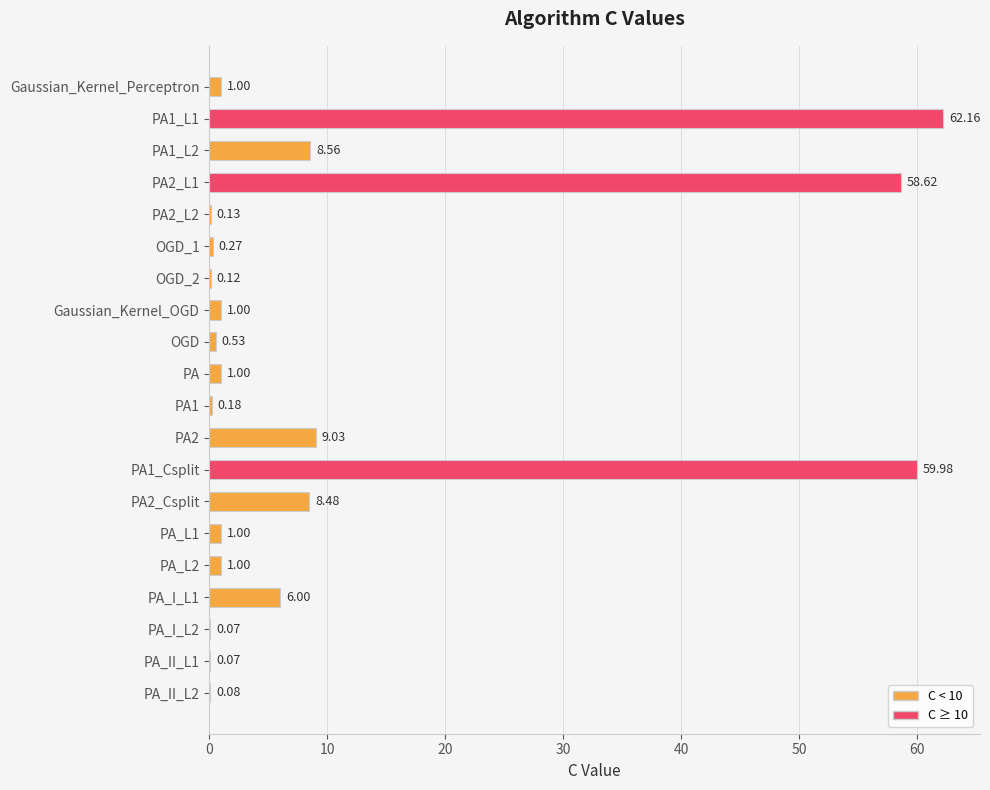

What is the average value?

11.0